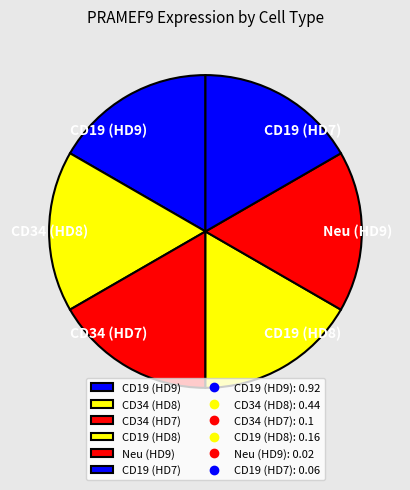

Combined, do CD19 (HD7) and CD19 (HD9) account for over 50%?

No